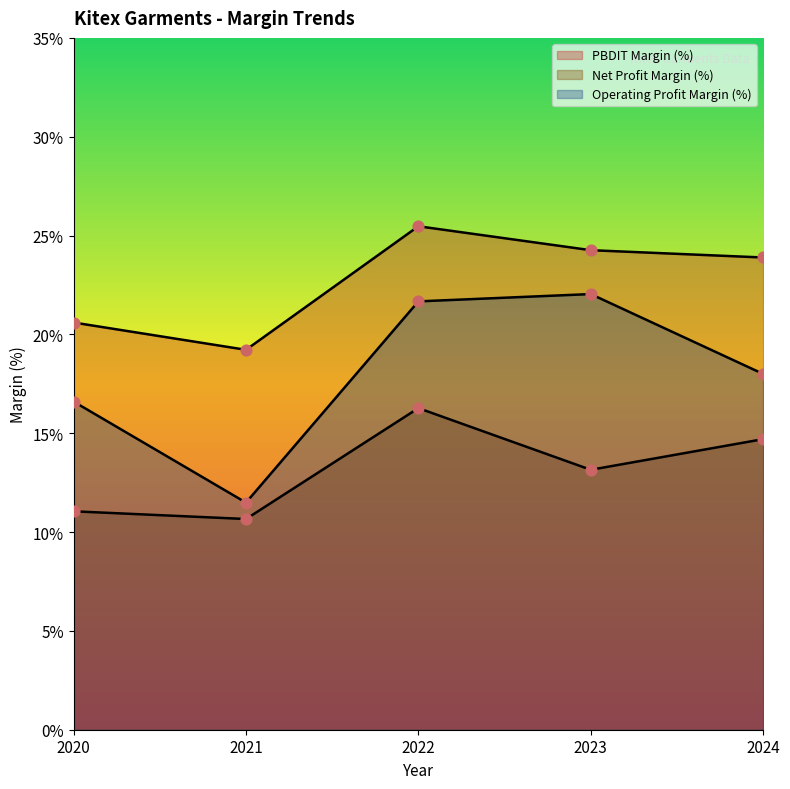

What are all the series names shown in the legend?

PBDIT Margin (%), Net Profit Margin (%), Operating Profit Margin (%)